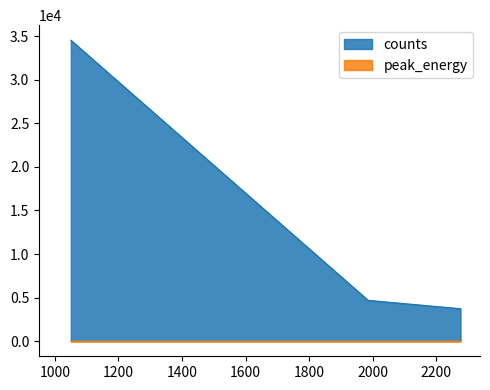

What is the approximate value of peak_energy at 1986?

1.2